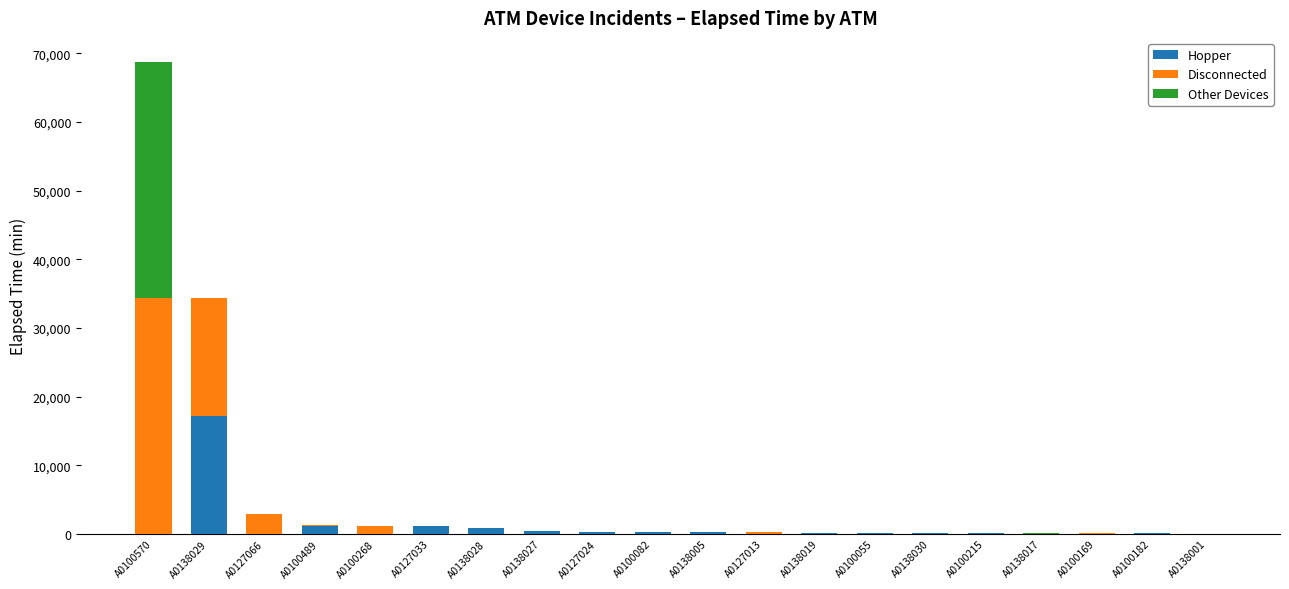

What is the total value across all series at A0127066?

2830